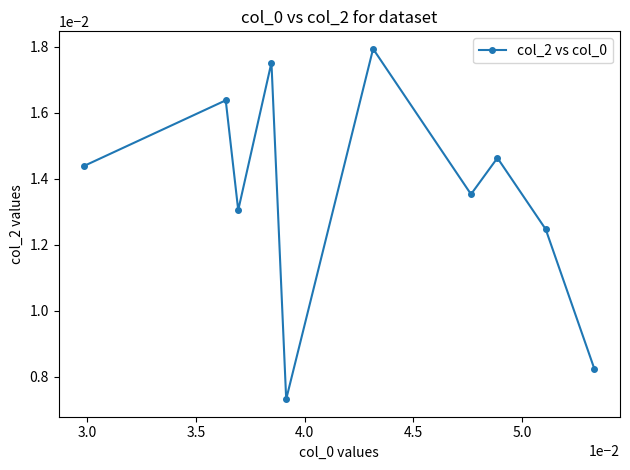

True or false: the data has more than 2 interior local peaks.

True